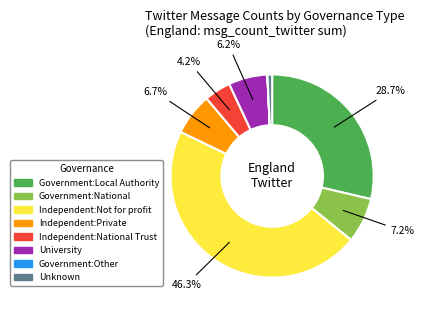

Between Independent:Private and Unknown, which is larger?

Independent:Private